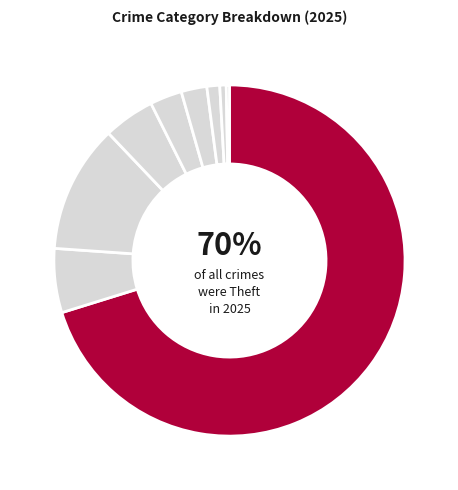

How many segments does this pie chart have?

9